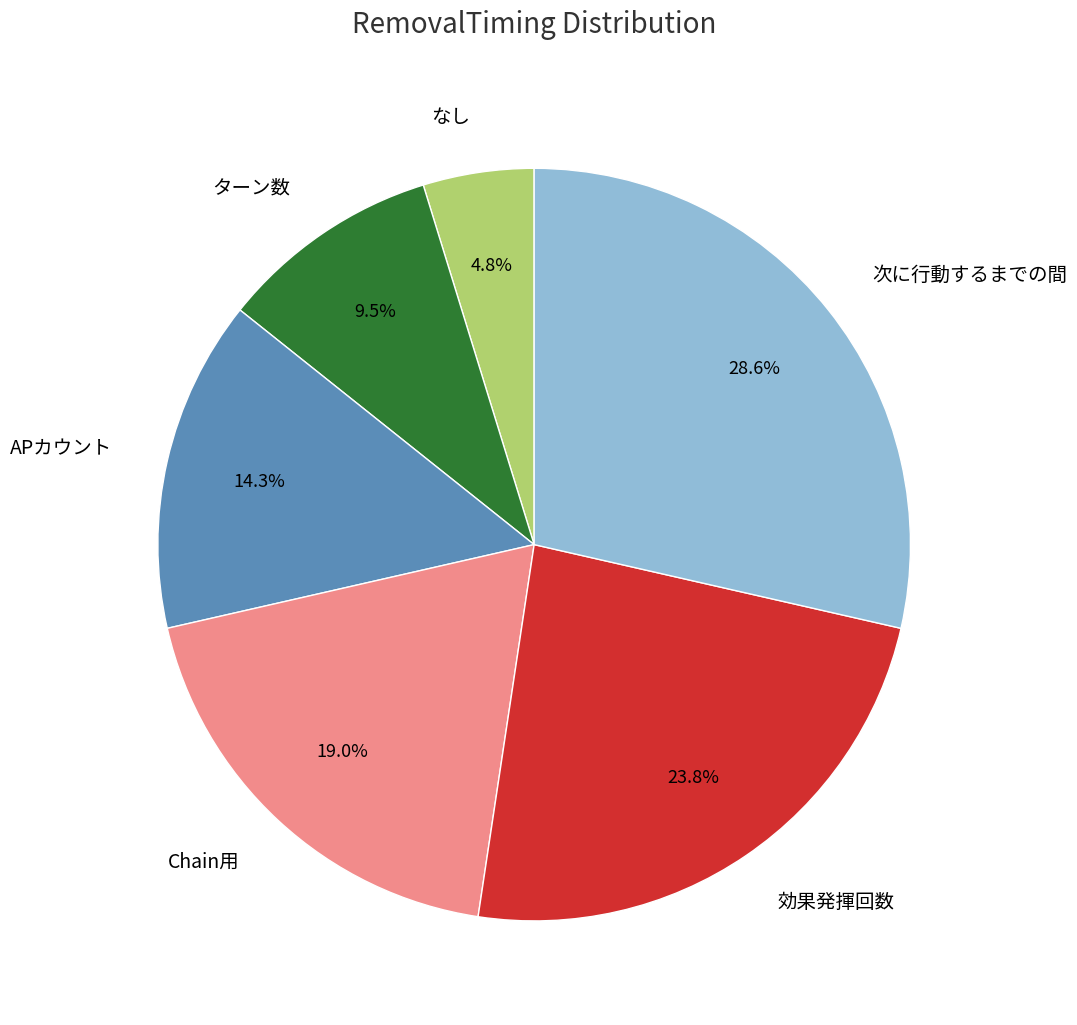

Is there any slice that represents more than half of the pie?

No